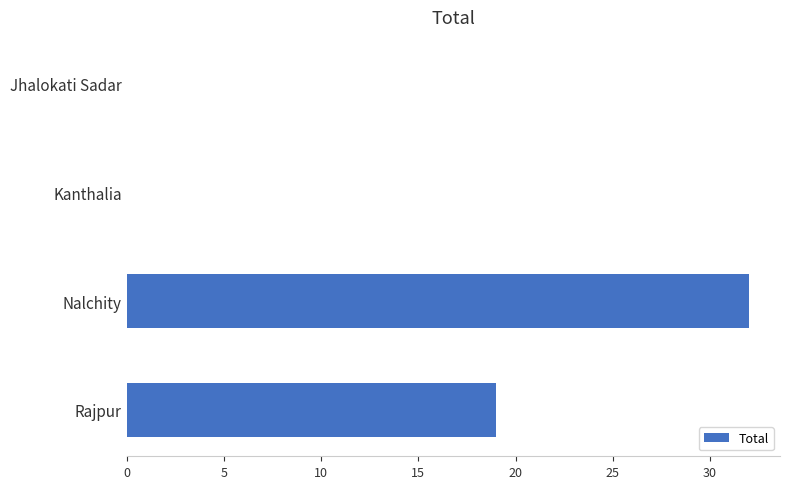

What is the sum of all values?

51